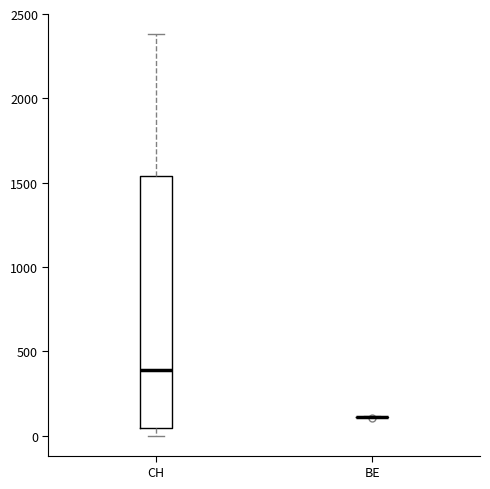

Which box is the tallest, from its lower edge to its upper edge?

CH